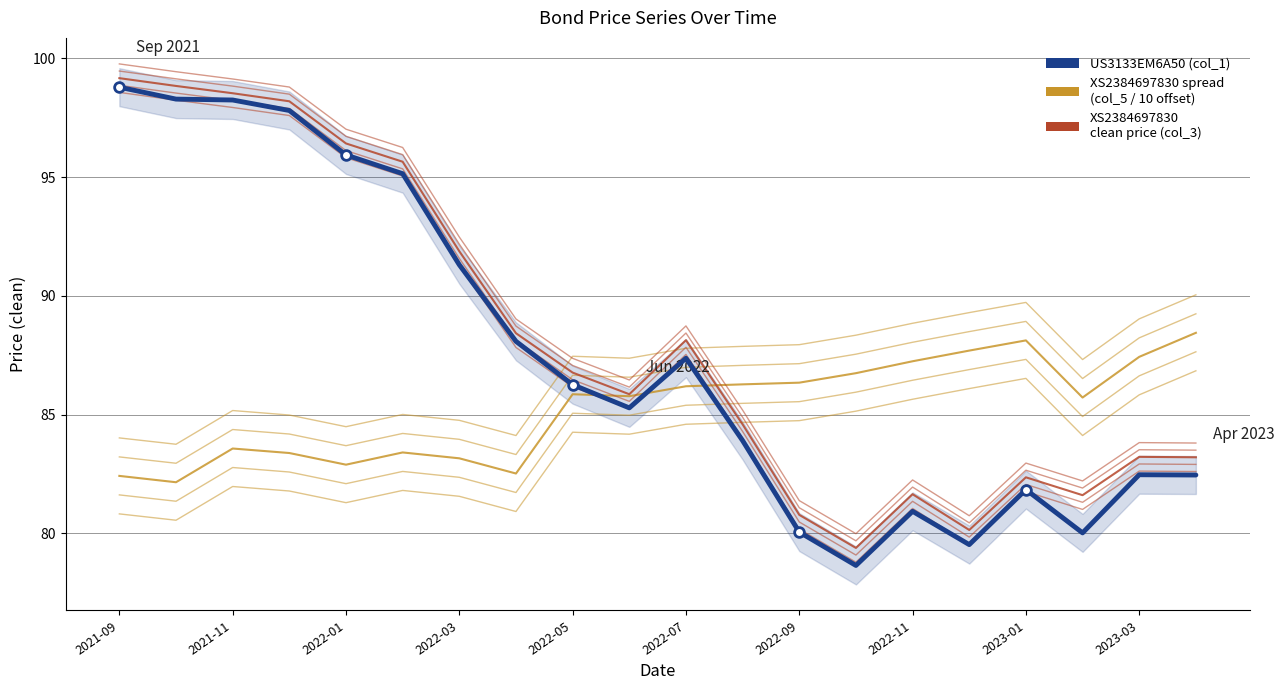

True or false: col_5 (spread) has more than 0 points higher than both neighbors.

True